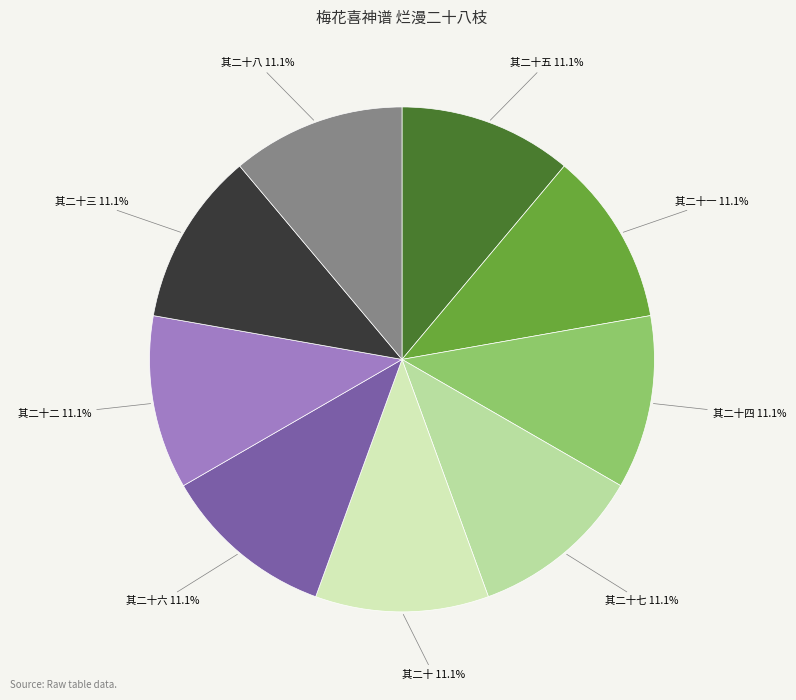

How many segments does this pie chart have?

9